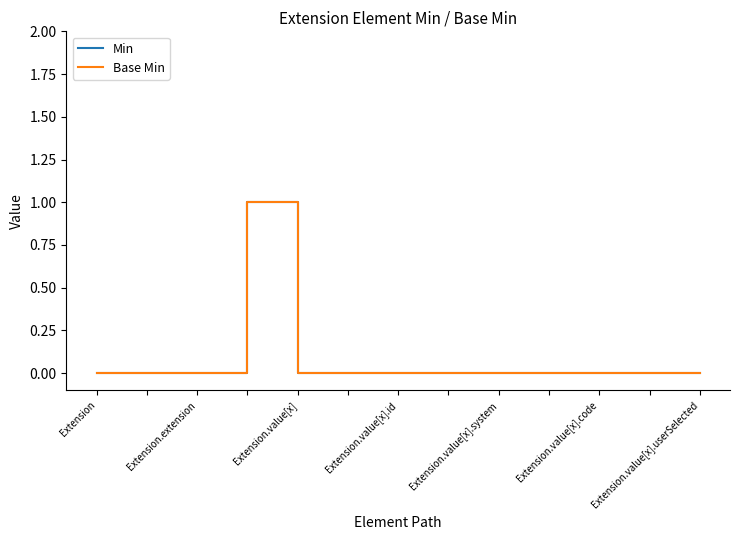

Which series has the largest total across all categories?

Min